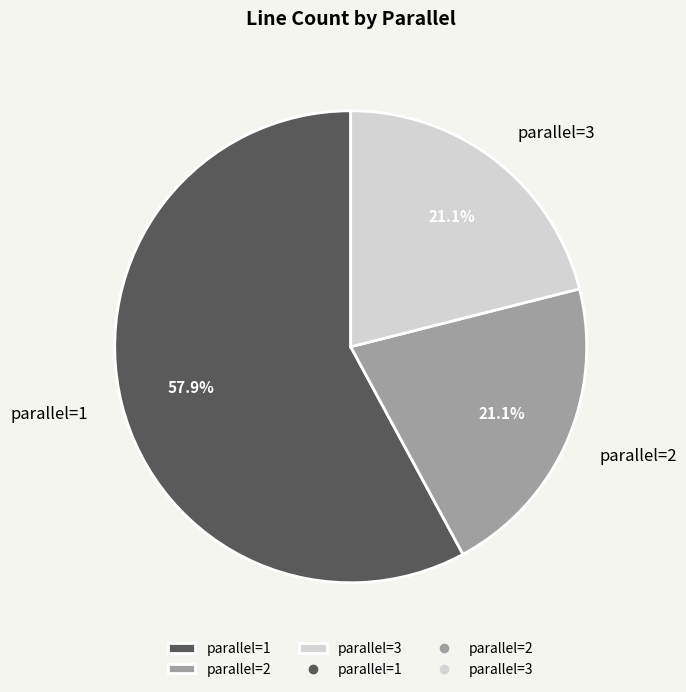

Is there a majority slice in this chart?

Yes